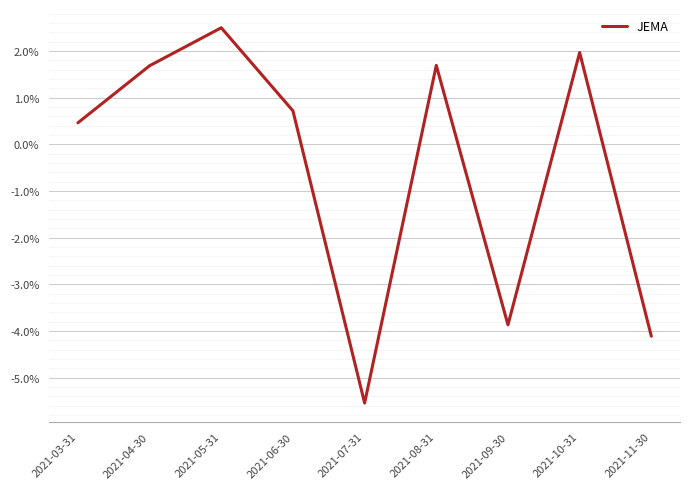

Is this an area chart (filled region under the line)?

No